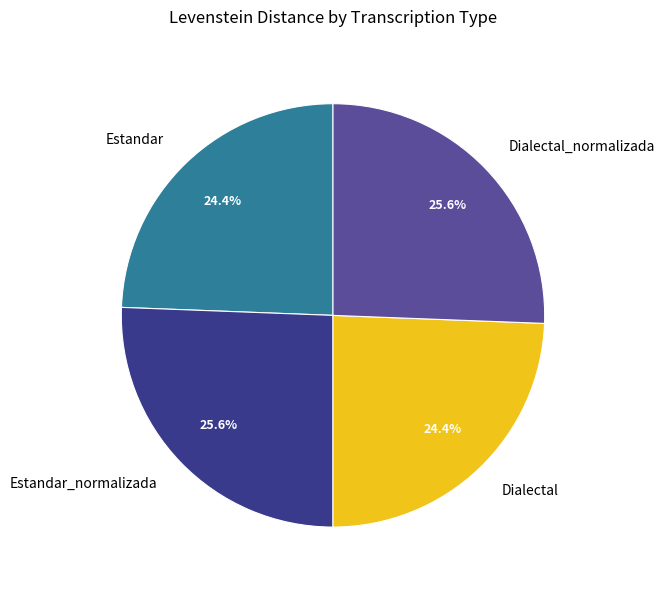

How many slices are in this pie chart?

4